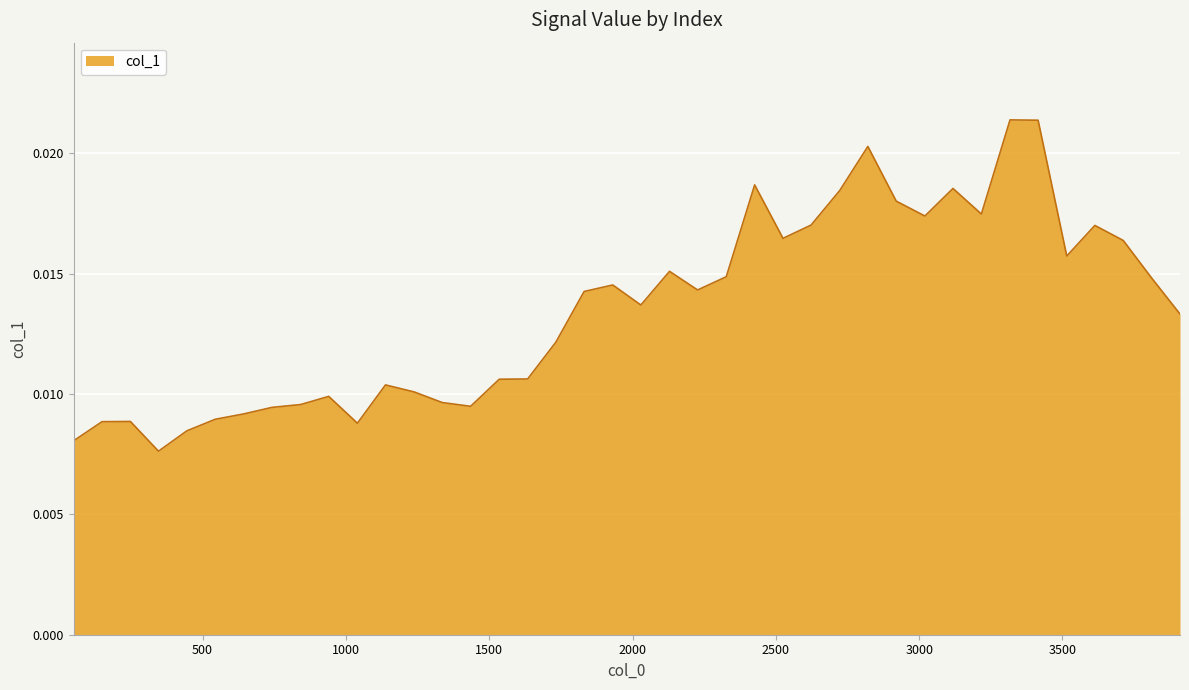

List the labels in order of value, largest first.

3317, 3415, 2821, 2426, 3118, 2723, 2920, 3217, 3020, 2623, 3613, 2525, 3712, 3515, 2129, 2327, 3812, 1931, 2227, 1831, 2029, 3910, 1732, 1634, 1535, 1138, 1238, 940, 1336, 842, 1435, 742, 644, 544, 248, 149, 1040, 445, 50, 346